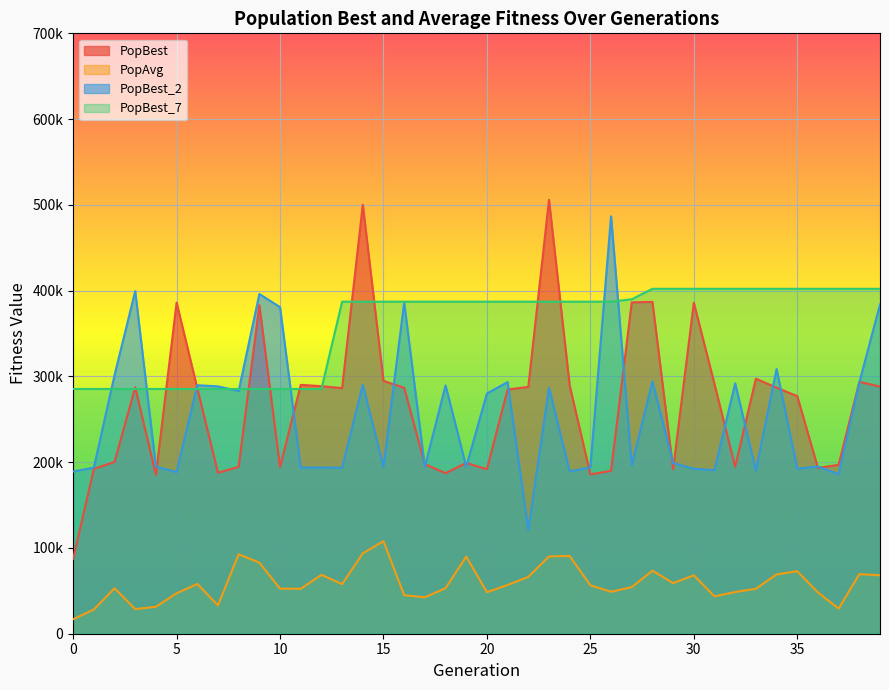

At which label does PopBest_2 reach its peak?

26